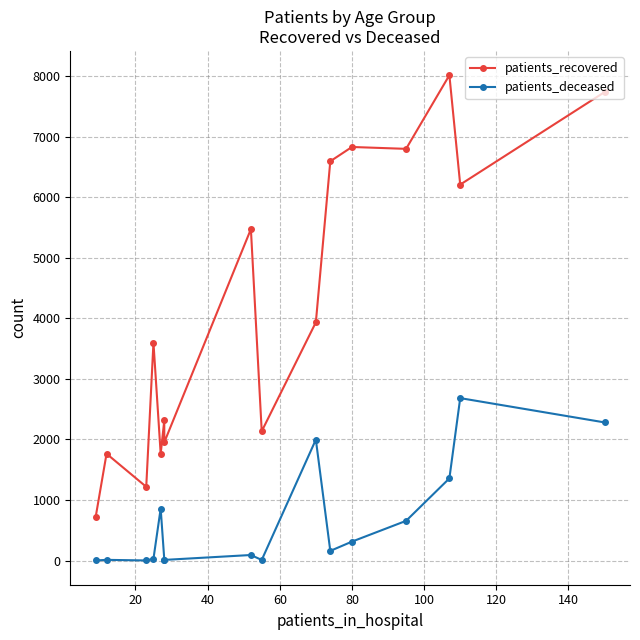

Which series has the largest total across all categories?

patients_recovered